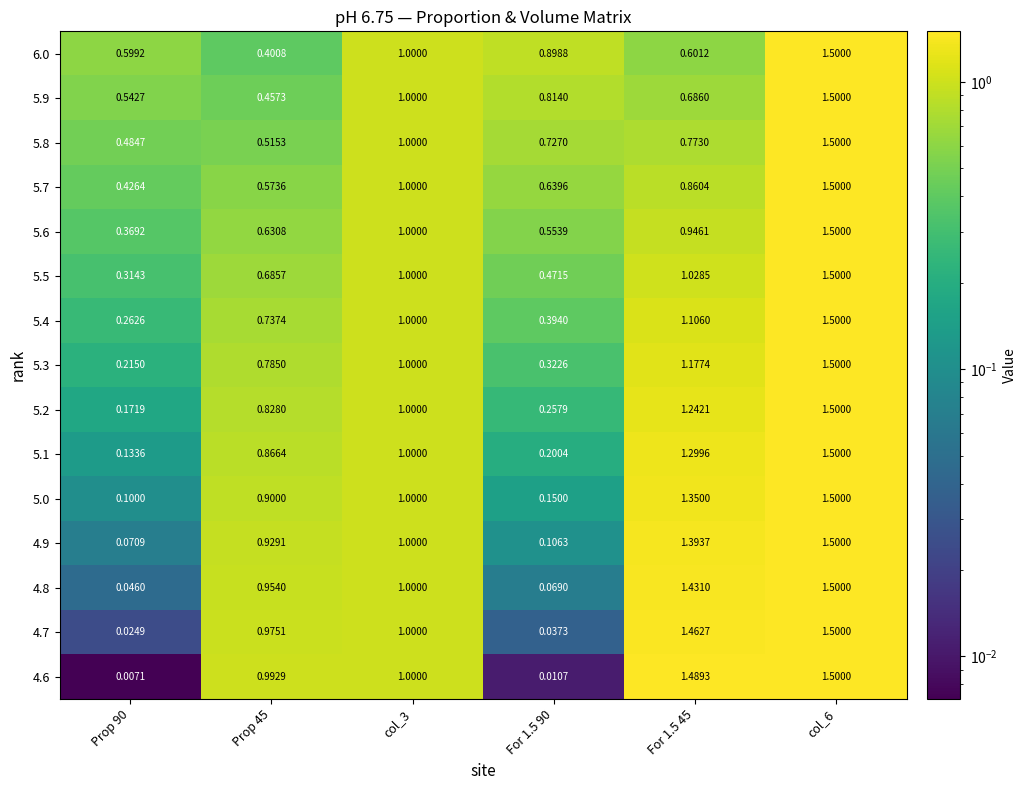

Is the value of 5.4 at col_3 greater than the value of 5.7 at col_6?

No